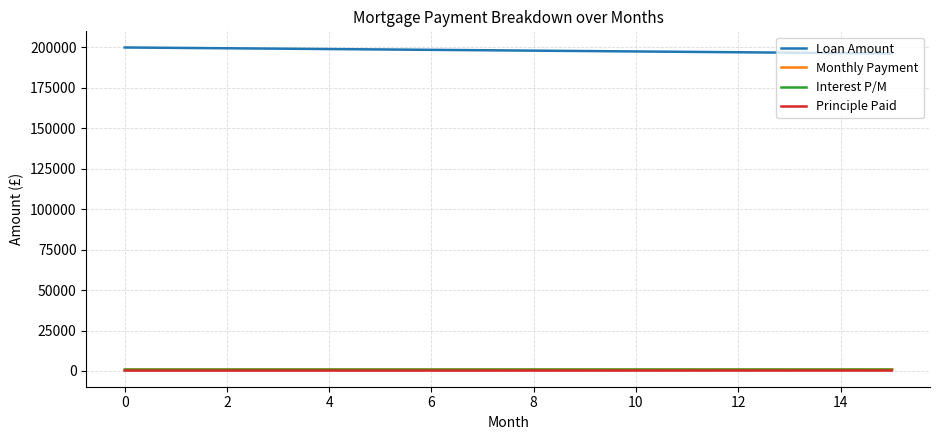

What is the greatest value displayed?

200000.0